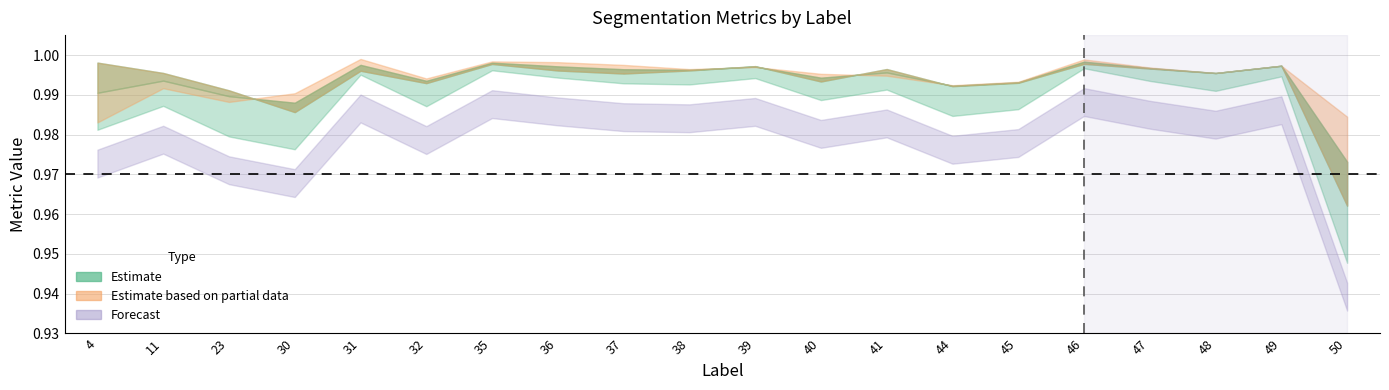

Which label corresponds to the largest value in the chart?

46